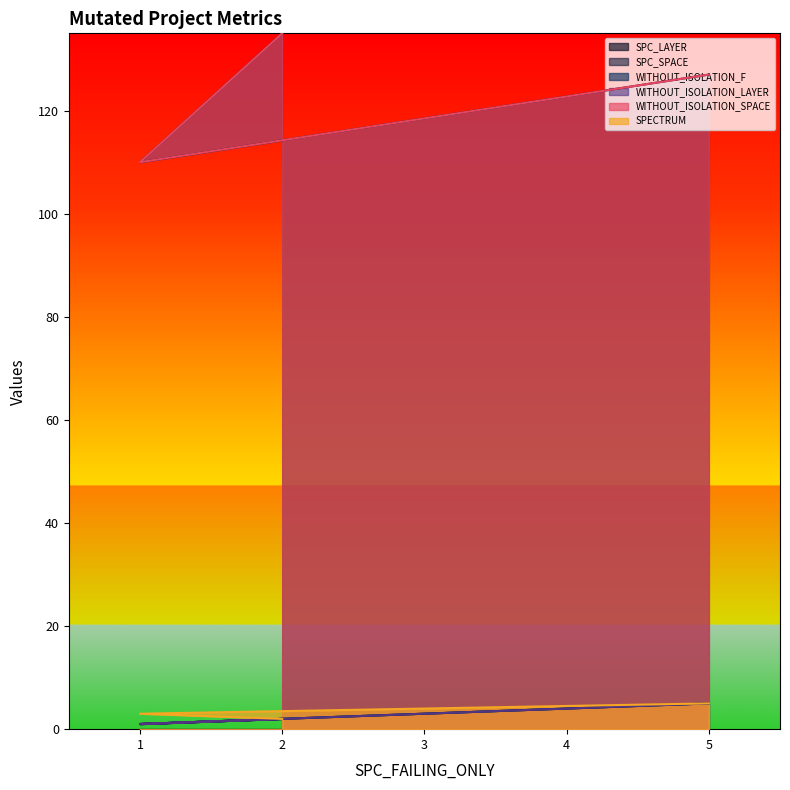

What is the average value of the WITHOUT_ISOLATION_F series?

3